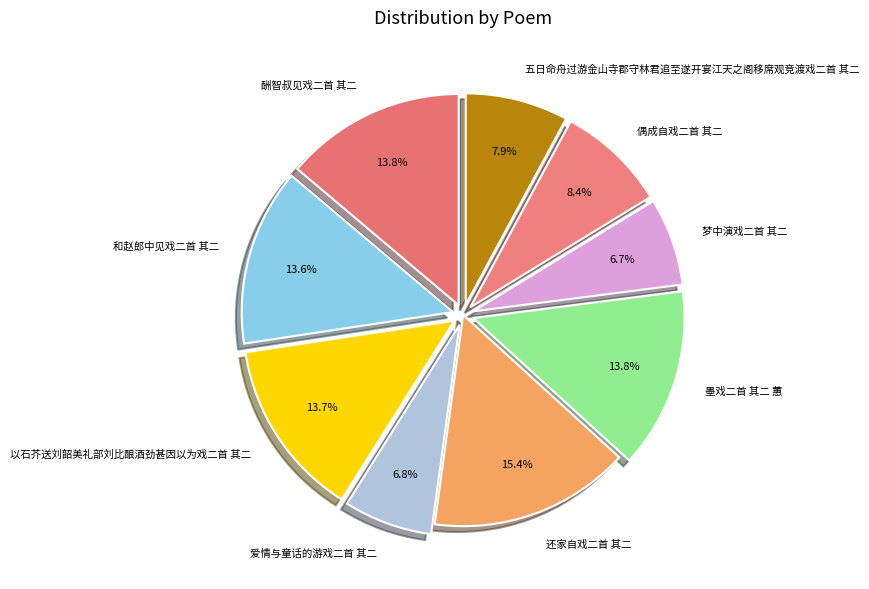

Which slice is the largest?

还家自戏二首 其二